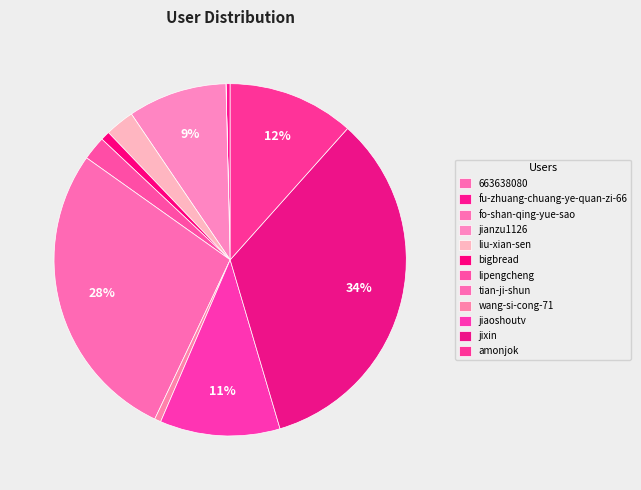

Rank the categories by value from lowest to highest.

fo-shan-qing-yue-sao, 663638080, fu-zhuang-chuang-ye-quan-zi-66, wang-si-cong-71, bigbread, lipengcheng, liu-xian-sen, jianzu1126, jiaoshoutv, amonjok, tian-ji-shun, jixin